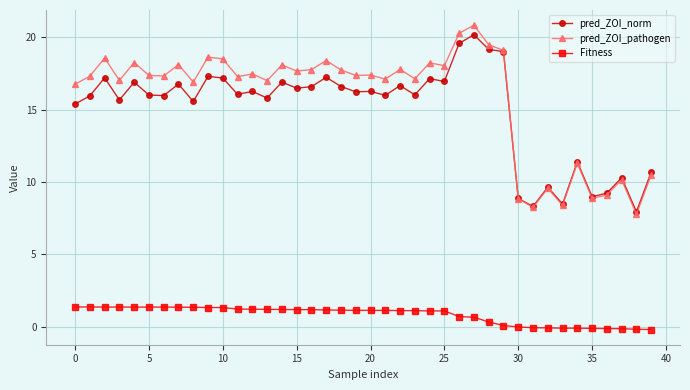

How many data points does each series have?

40